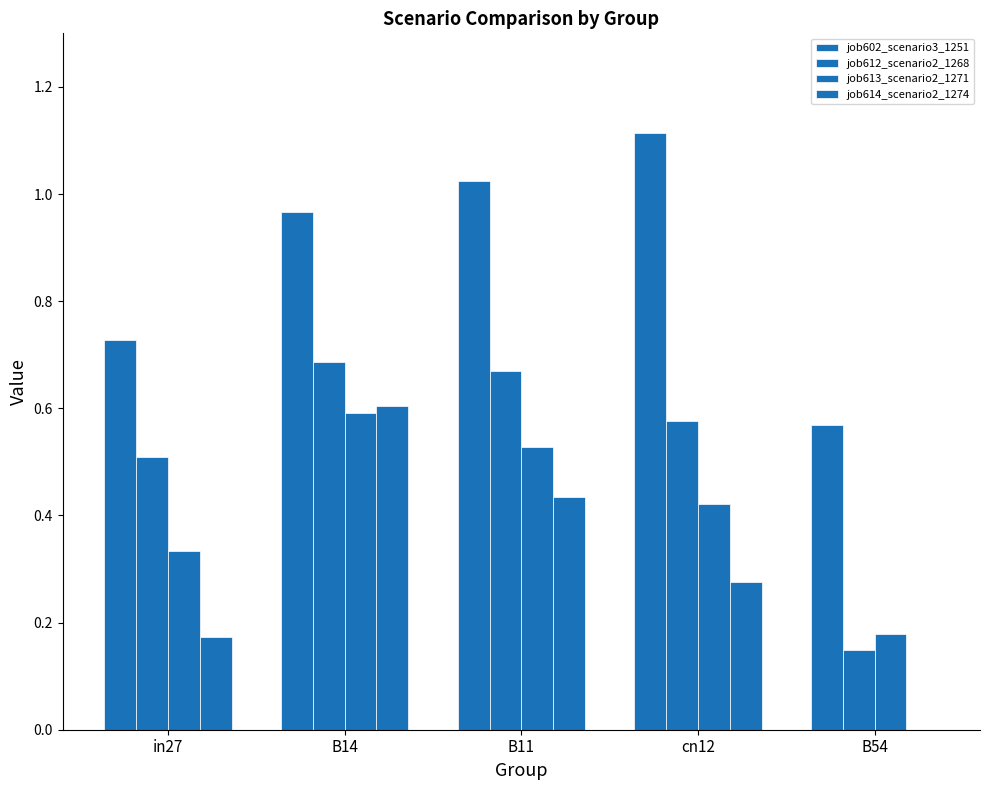

The value of job602_scenario3_1251 at cn12 is 1.1. True or false?

True